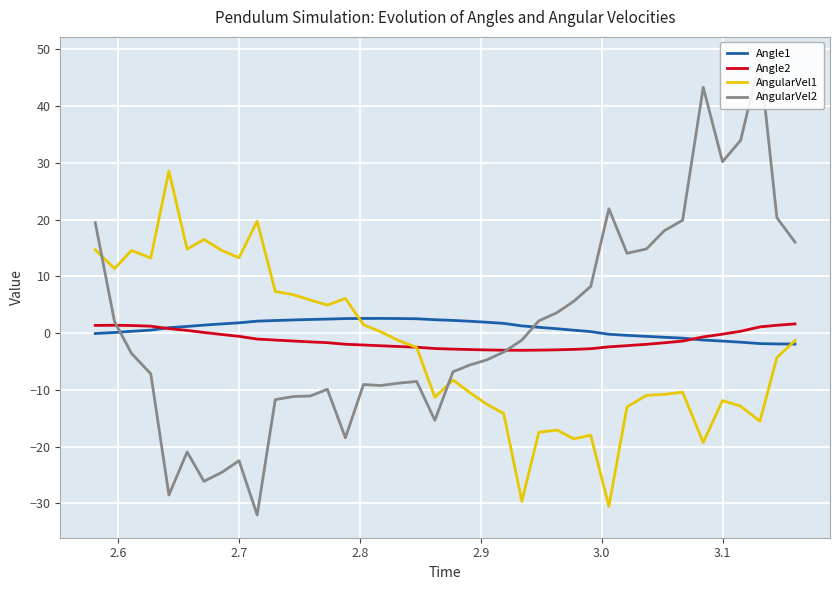

Reading left to right, extract all data points from this chart.

Angle1: -0.1	0.1	0.3	0.5	1.0	1.2	1.4	1.6	1.8	2.1	2.2	2.3	2.4	2.5	2.6	2.6	2.6	2.6	2.5	2.4	2.2	2.1	1.9	1.7	1.3	1.0	0.8	0.5	0.3	-0.2	-0.4	-0.6	-0.7	-0.9	-1.2	-1.4	-1.6	-1.8	-1.9	-1.9
Angle2: 1.4	1.4	1.3	1.2	0.8	0.5	0.1	-0.3	-0.6	-1.0	-1.2	-1.4	-1.5	-1.7	-2.0	-2.1	-2.2	-2.4	-2.5	-2.7	-2.8	-2.9	-3.0	-3.0	-3.0	-3.0	-2.9	-2.9	-2.7	-2.4	-2.2	-2.0	-1.7	-1.4	-0.7	-0.2	0.3	1.1	1.4	1.6
AngularVel1: 14.7	11.4	14.6	13.3	28.6	14.8	16.5	14.6	13.3	19.7	7.4	6.8	5.8	4.9	6.1	1.5	0.3	-1.3	-2.5	-11.3	-8.3	-10.5	-12.5	-14.2	-29.7	-17.5	-17.1	-18.6	-18.0	-30.5	-13.0	-11.0	-10.8	-10.4	-19.3	-11.9	-12.9	-15.5	-4.3	-1.3
AngularVel2: 19.5	2.0	-3.6	-7.2	-28.5	-20.9	-26.1	-24.5	-22.5	-32.1	-11.7	-11.2	-11.1	-9.9	-18.4	-9.1	-9.2	-8.8	-8.5	-15.4	-6.8	-5.6	-4.7	-3.3	-1.2	2.2	3.6	5.6	8.2	21.9	14.1	14.8	18.1	19.9	43.3	30.2	34.0	48.2	20.3	16.0